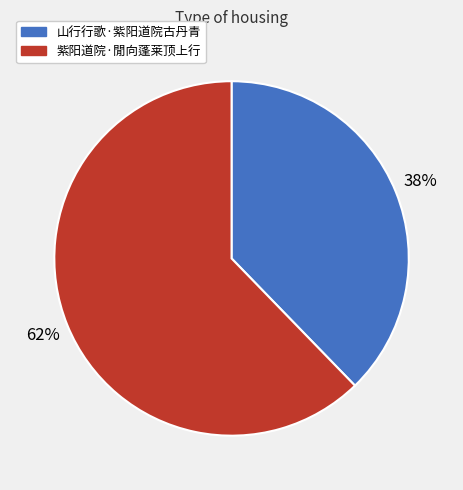

To the nearest percent, what percentage of the pie is 紫阳道院·閒向蓬莱顶上行?

62%